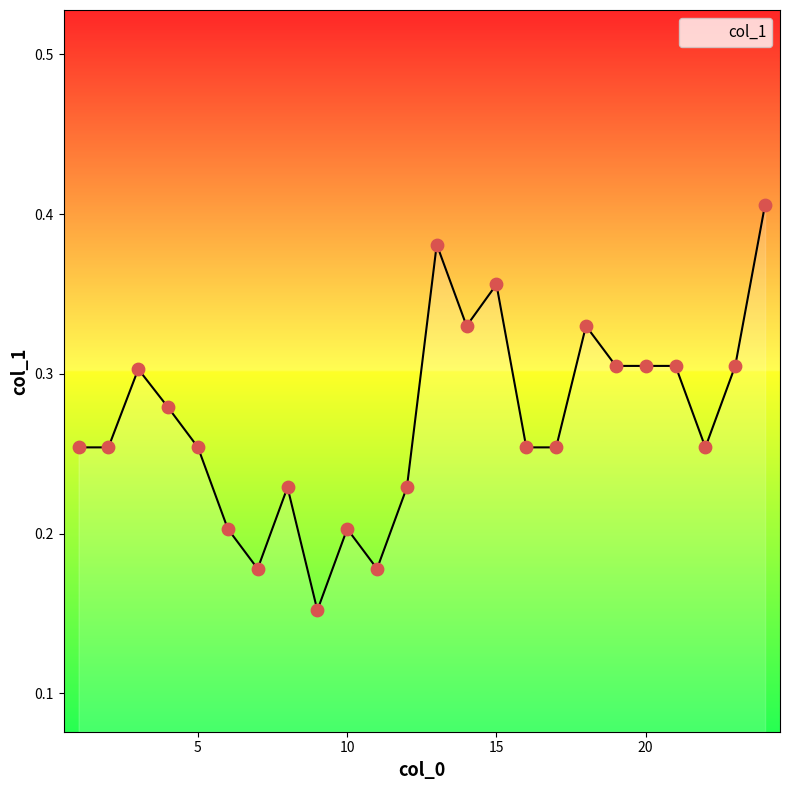

How many lines are shown in the chart?

1